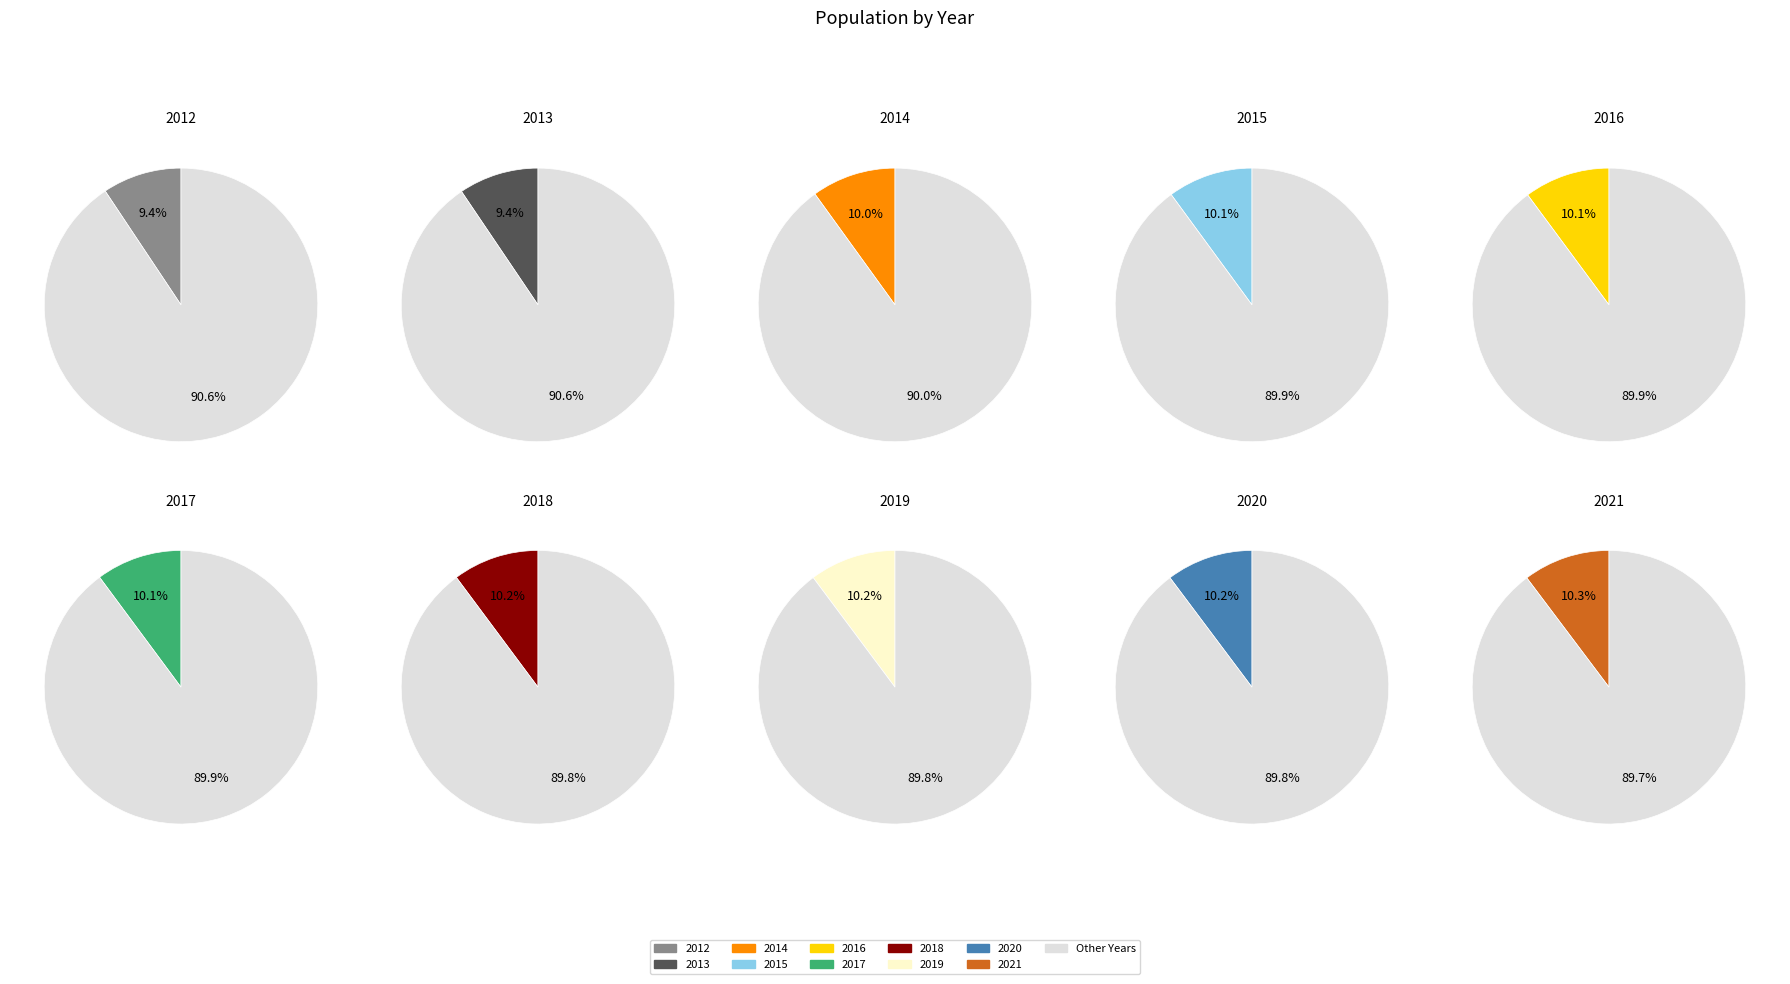

Which slice is the largest?

2021